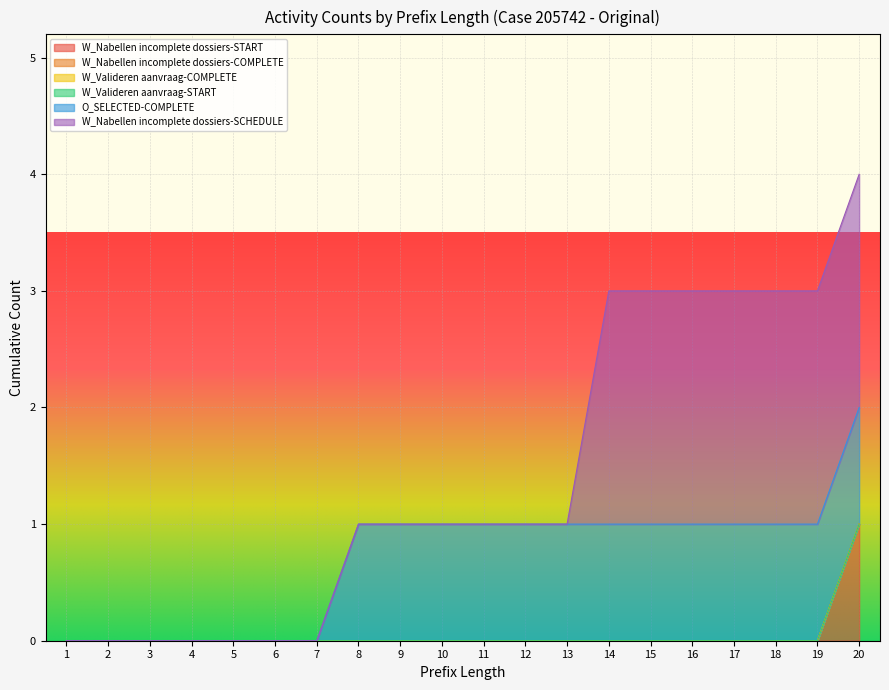

Does the chart display data point markers on the line(s)?

No